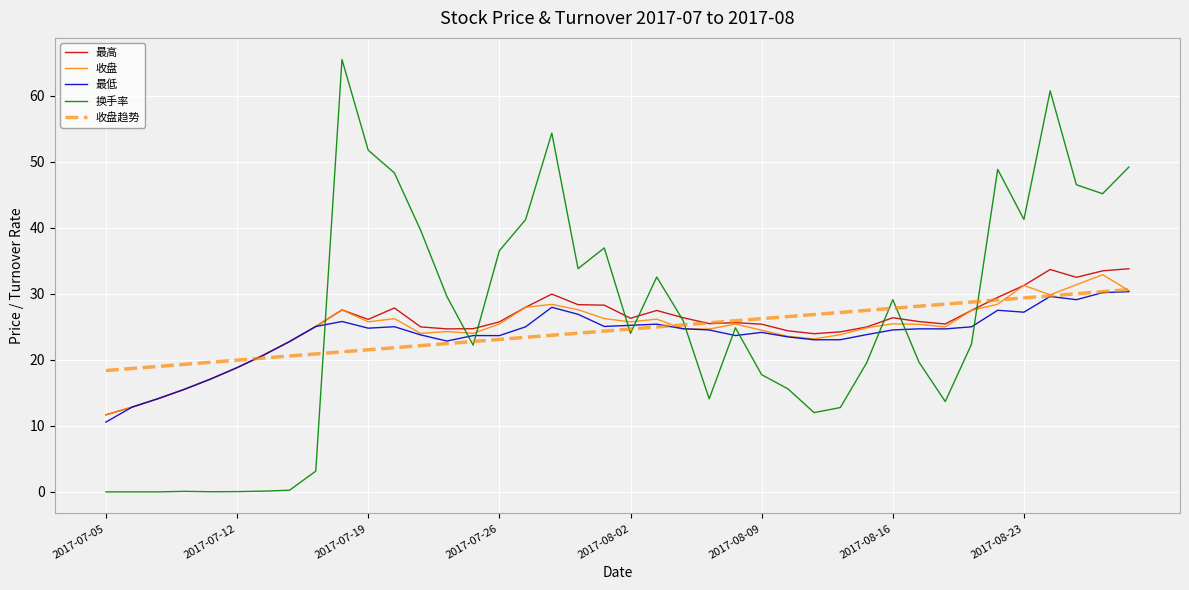

What is the maximum value shown in the chart?

65.5